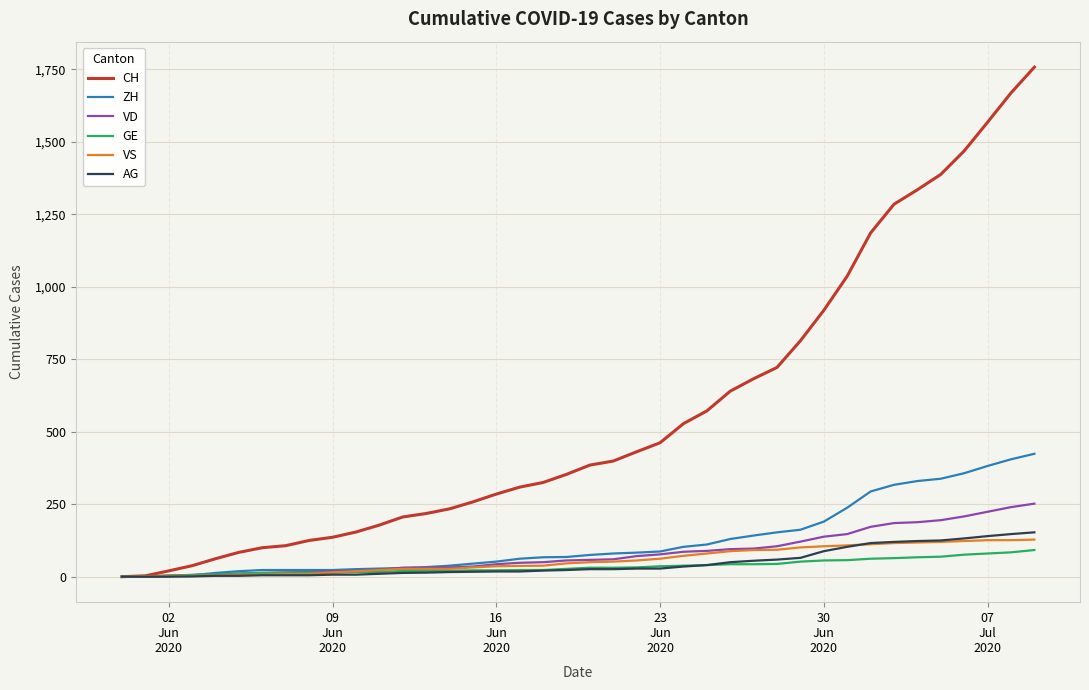

Which series has the widest spread of values?

CH